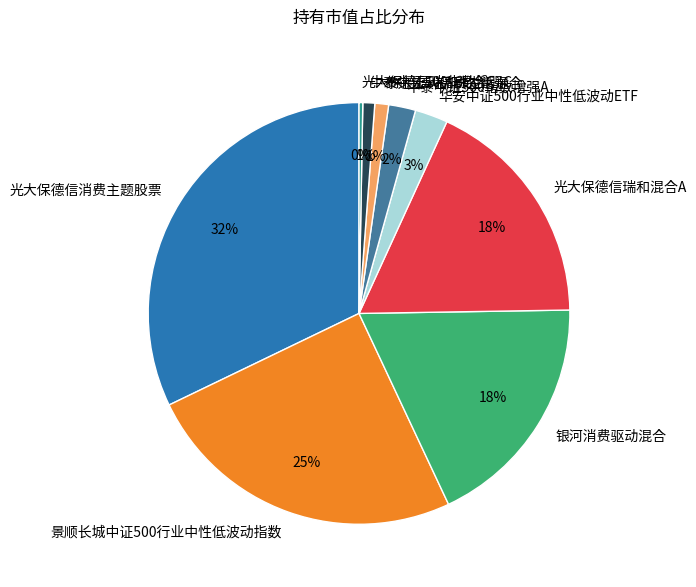

How many segments does this pie chart have?

9